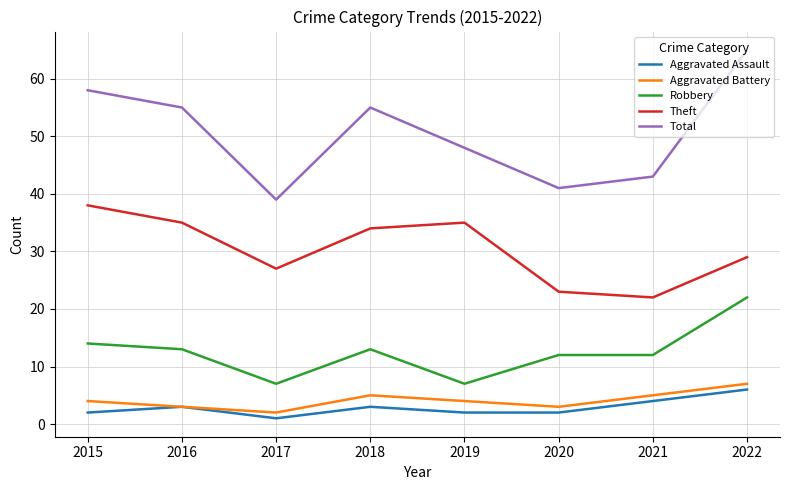

Is it true that Robbery equals 18 at 2018?

False